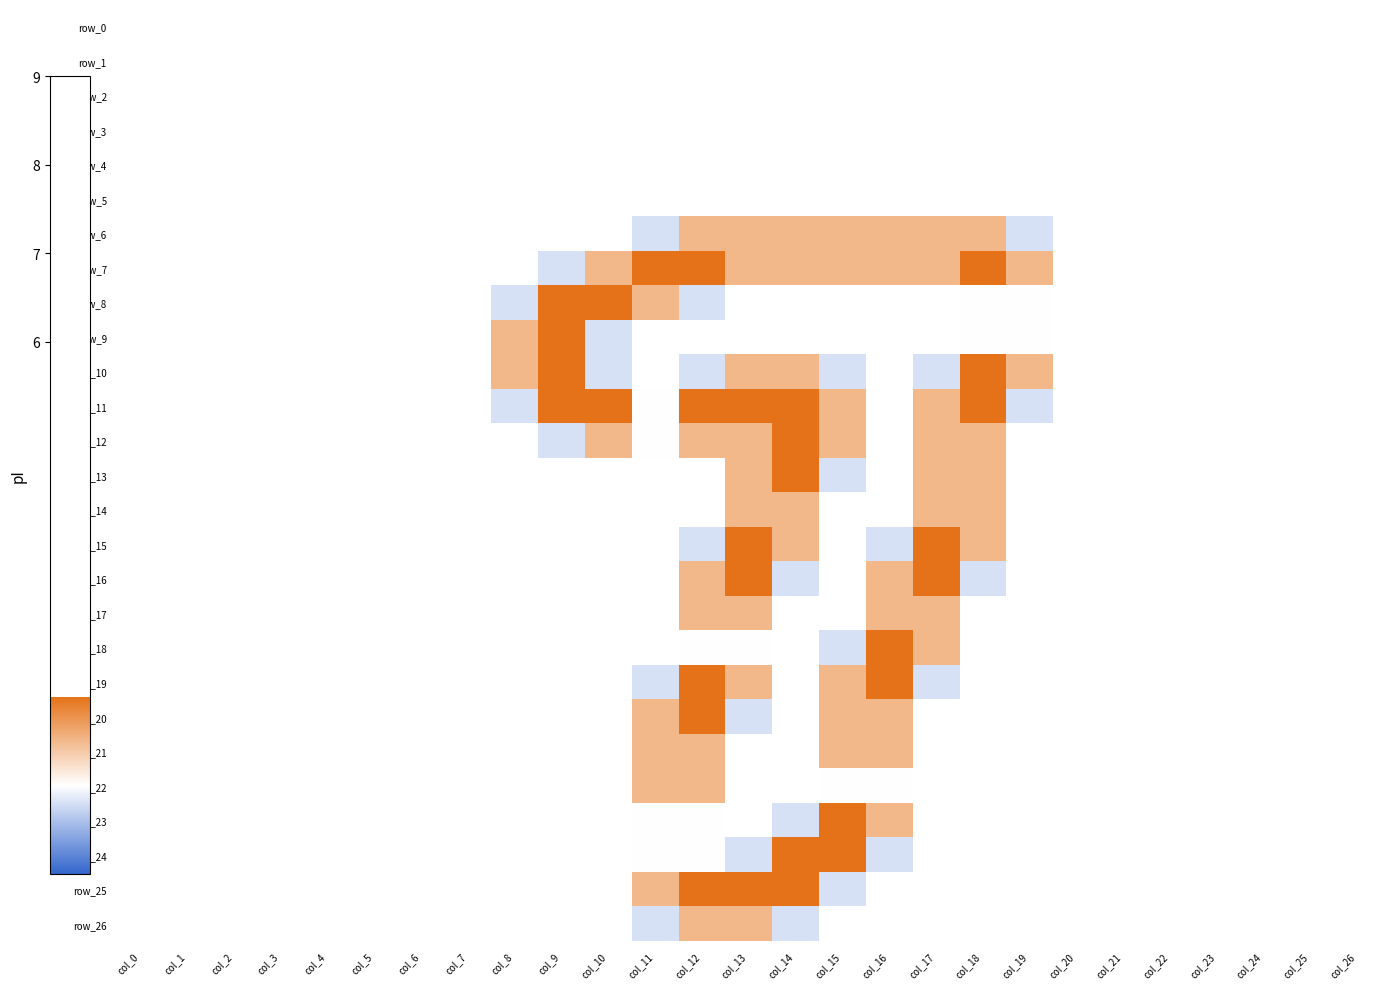

Is the value of row_5 at col_10 greater than the value of row_15 at col_10?

No